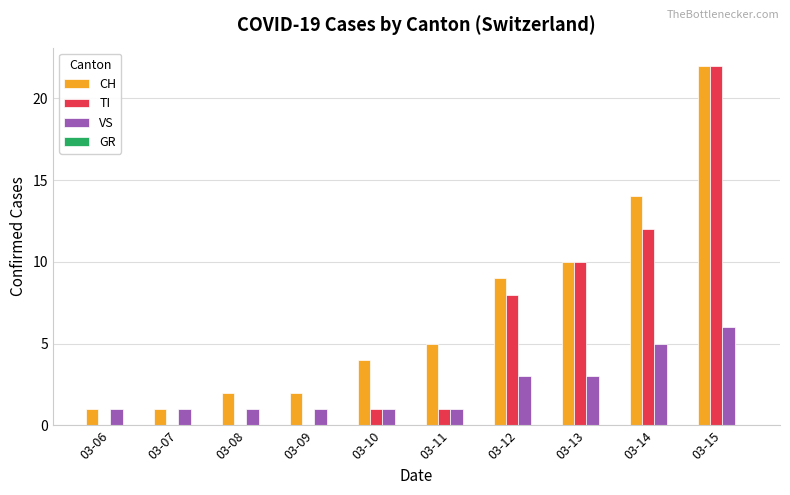

Reading right to left, transcribe all the data shown in this chart.

CH: 03-15=22	03-14=14	03-13=10	03-12=9	03-11=5	03-10=4	03-09=2	03-08=2	03-07=1	03-06=1
TI: 03-15=22	03-14=12	03-13=10	03-12=8	03-11=1	03-10=1	03-09=0	03-08=0	03-07=0	03-06=0
VS: 03-15=6	03-14=5	03-13=3	03-12=3	03-11=1	03-10=1	03-09=1	03-08=1	03-07=1	03-06=1